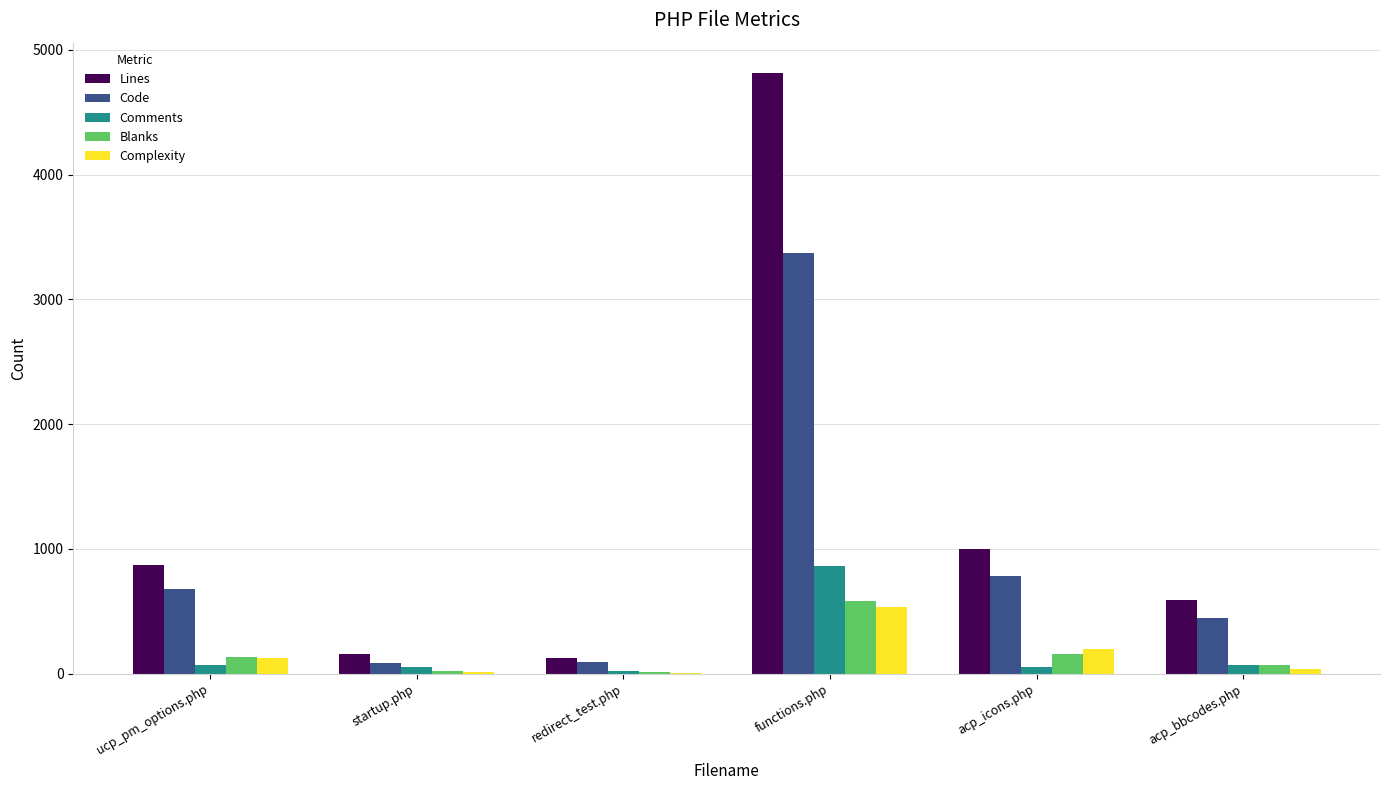

The value of Code at functions.php is 3372. True or false?

True